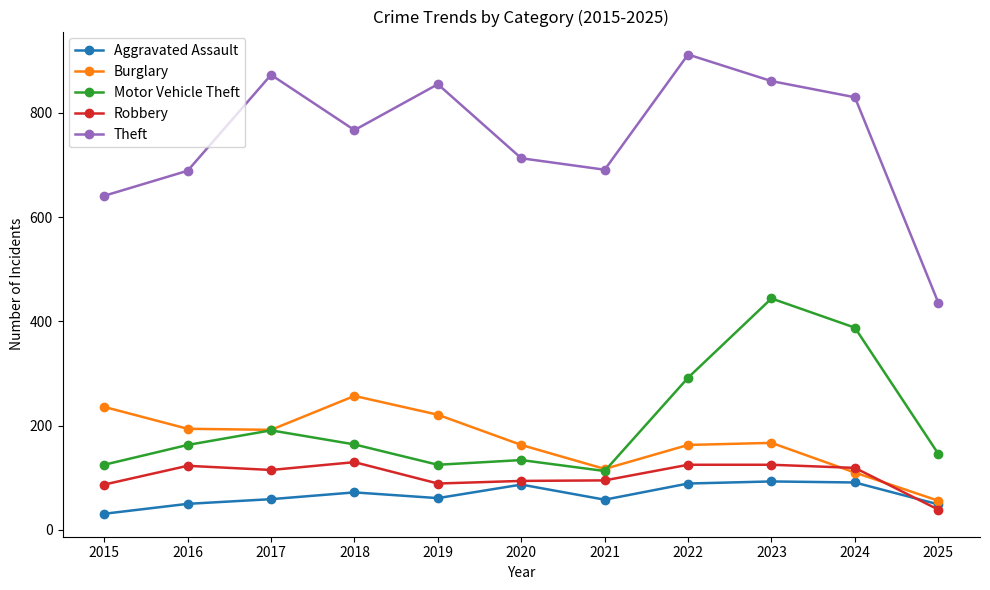

Is it true that Robbery equals 123 at 2015?

False